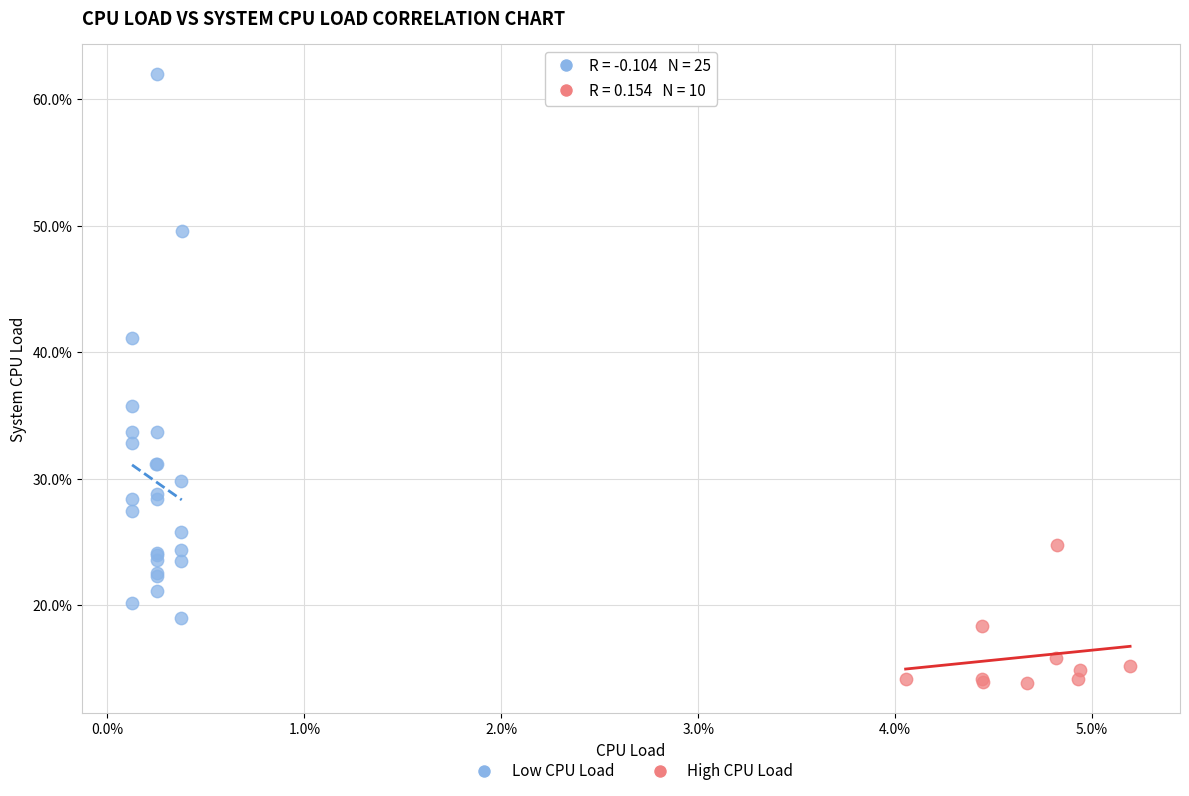

What are all the series names shown in the legend?

Low CPU Load, High CPU Load